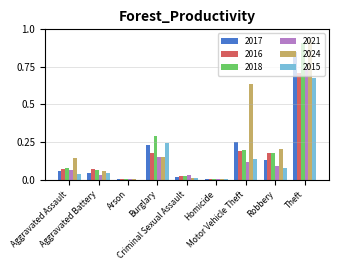

What are all the series names shown in the legend?

2017, 2016, 2018, 2021, 2024, 2015